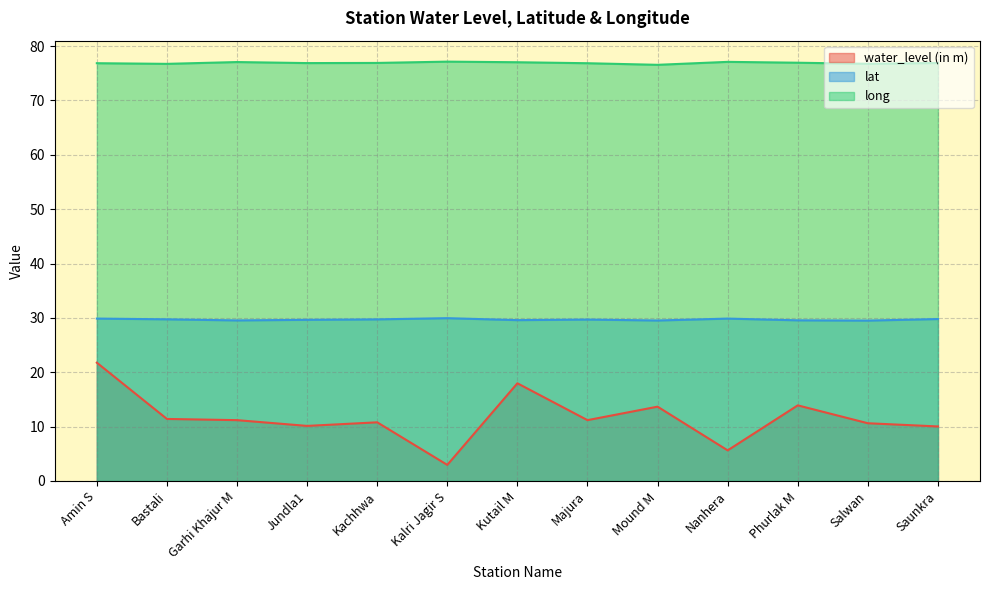

What is the value of the long point at the 7th from the left?

77.0